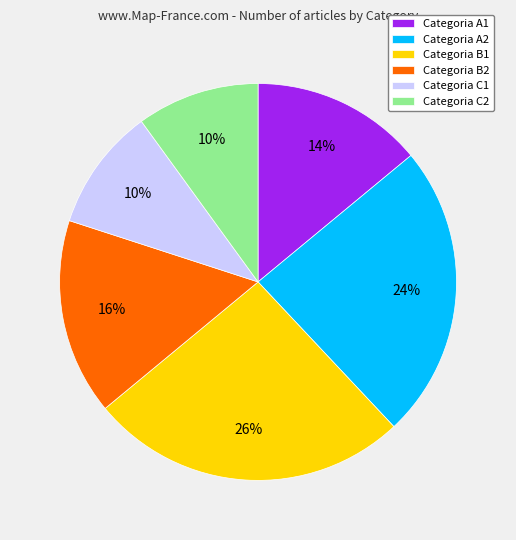

What percentage is the Categoria A1 slice, to the nearest percent?

14%